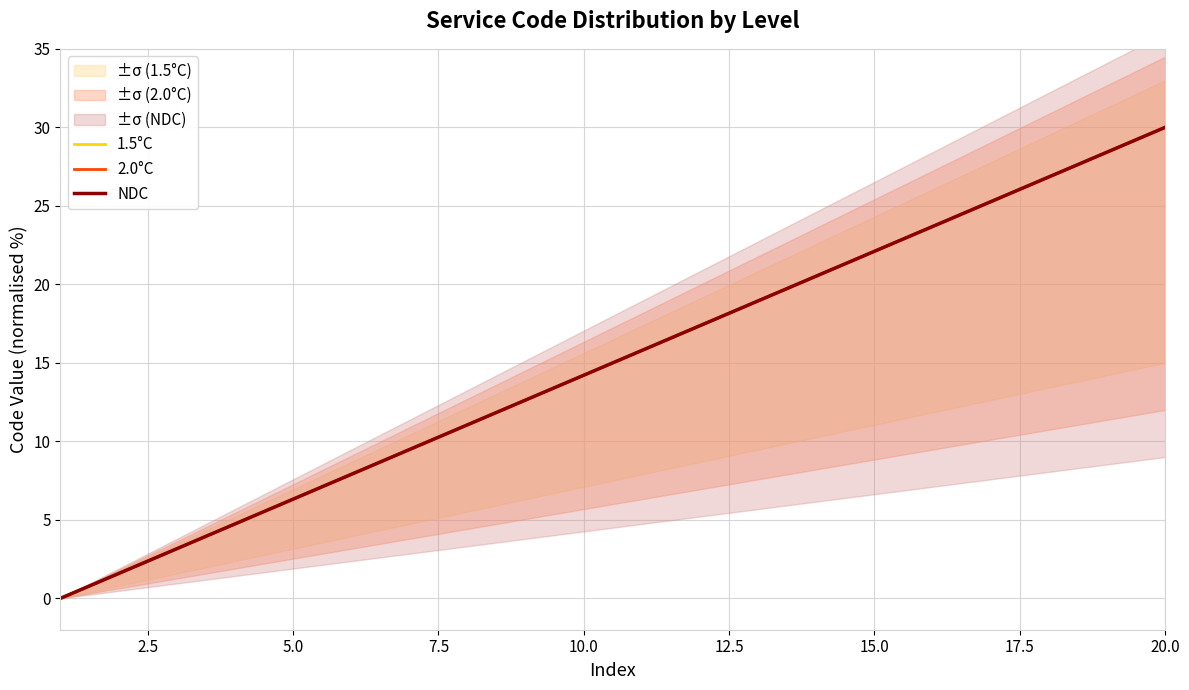

Does the chart display data point markers on the line(s)?

No